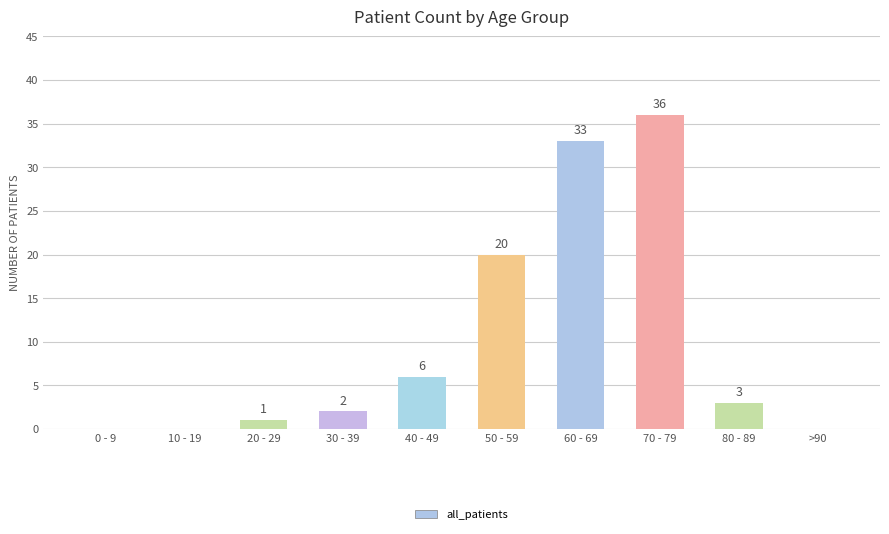

Reading left to right, extract all data points from this chart.

0 - 9=0	10 - 19=0	20 - 29=1	30 - 39=2	40 - 49=6	50 - 59=20	60 - 69=33	70 - 79=36	80 - 89=3	>90=0